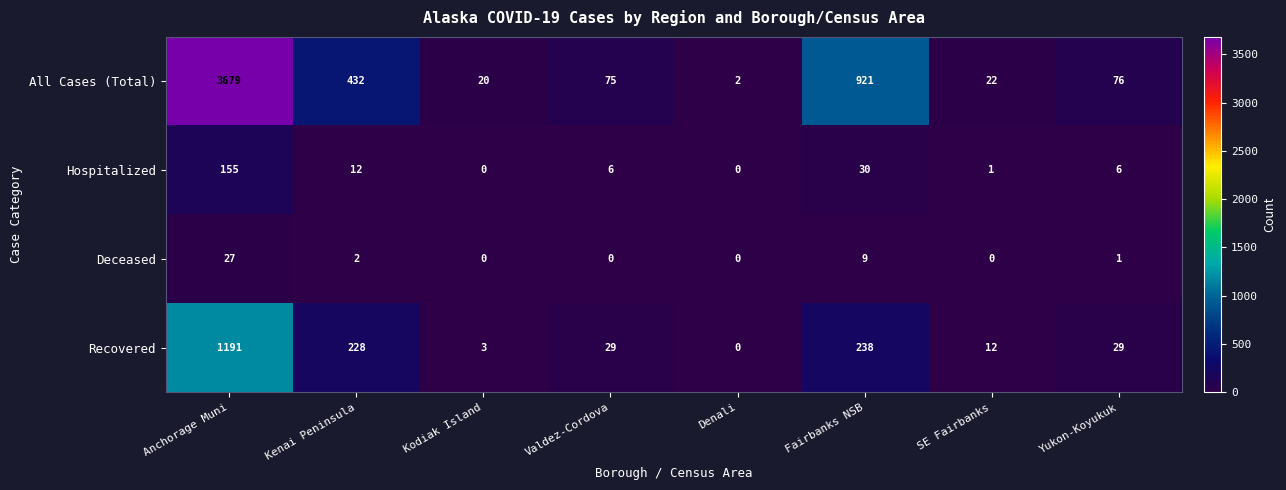

How many categories are shown in the chart?

8